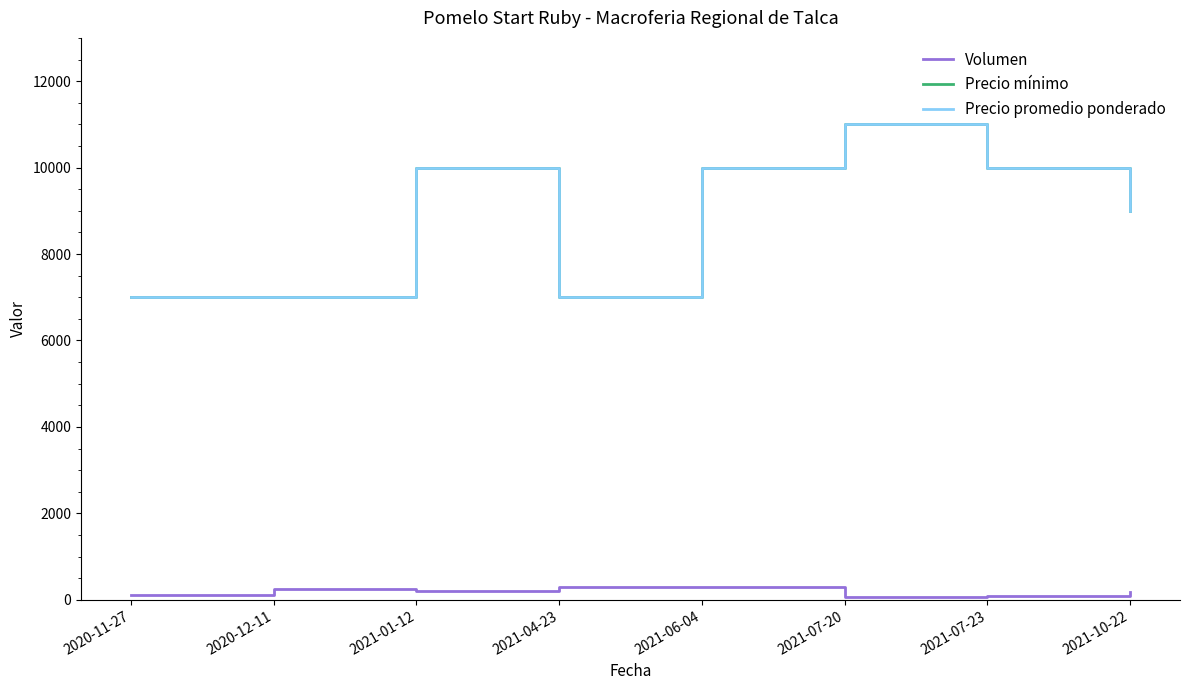

What is the difference between the maximum and second lowest values in the Volumen series?

200